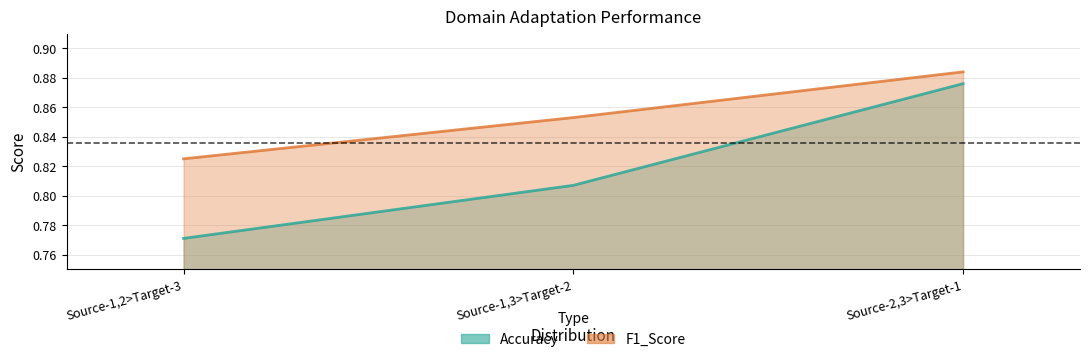

Where is F1_Score nearest to the value 0?

Source-1,2>Target-3